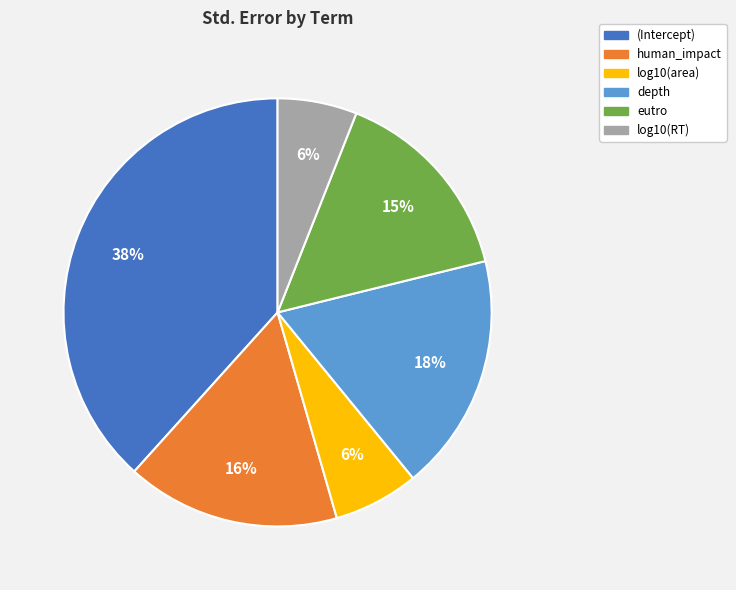

To the nearest percent, what is the combined percentage of depth and human_impact?

34%